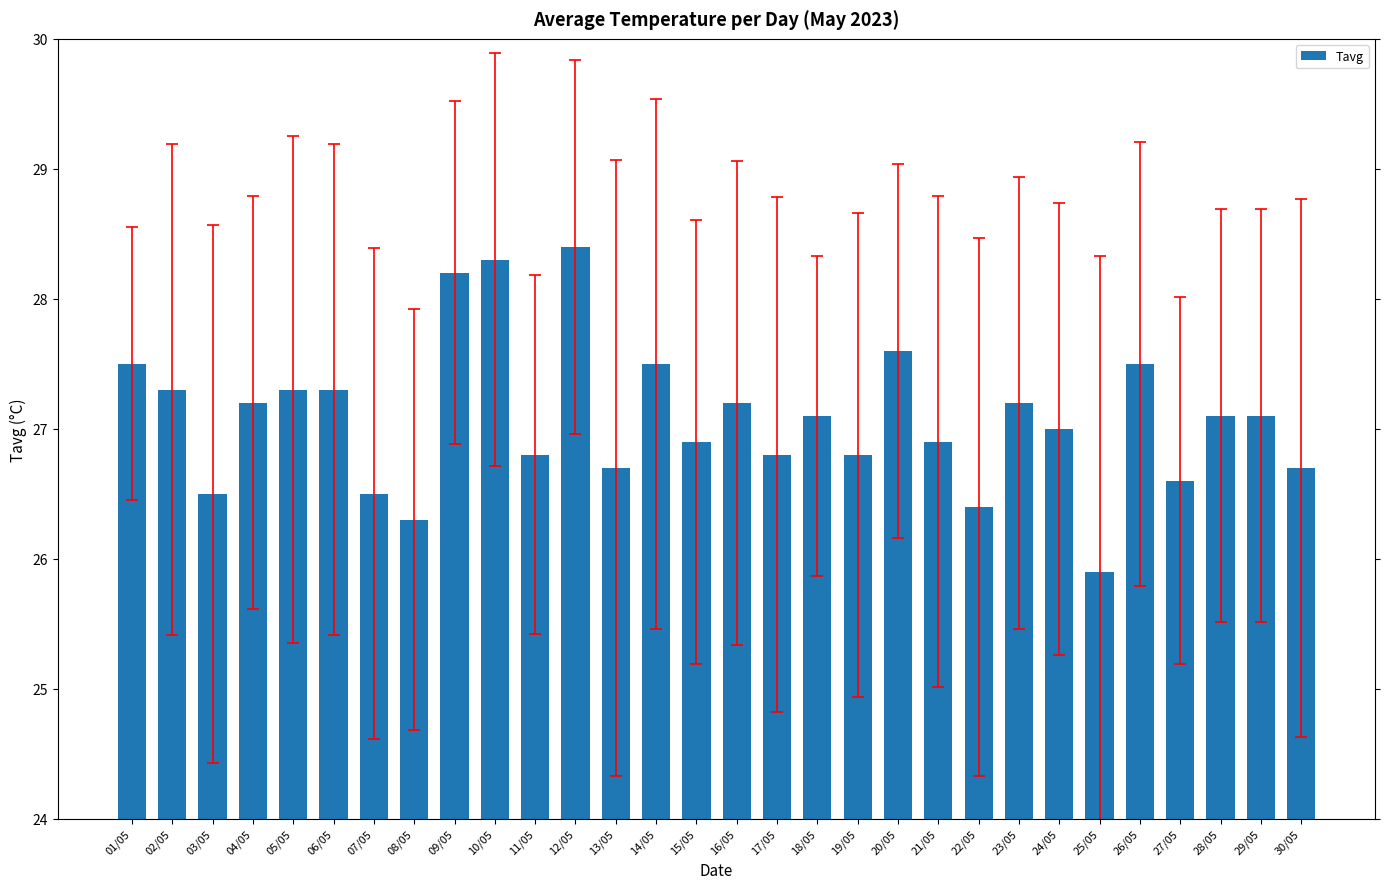

What is the label of the 21st bar from the left?

21/05